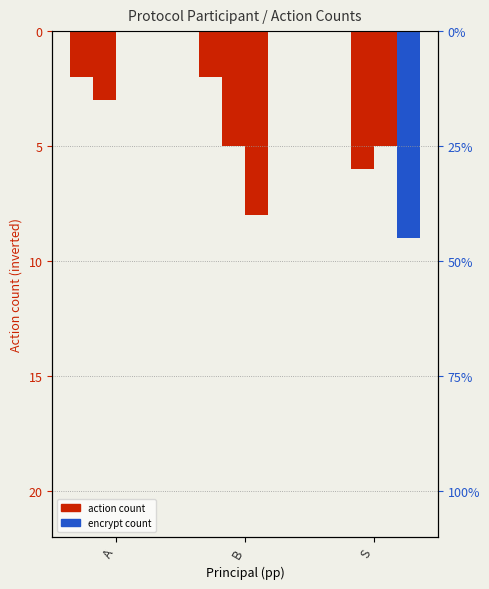

What is the value of the new bar at the 2nd from the left?

-2